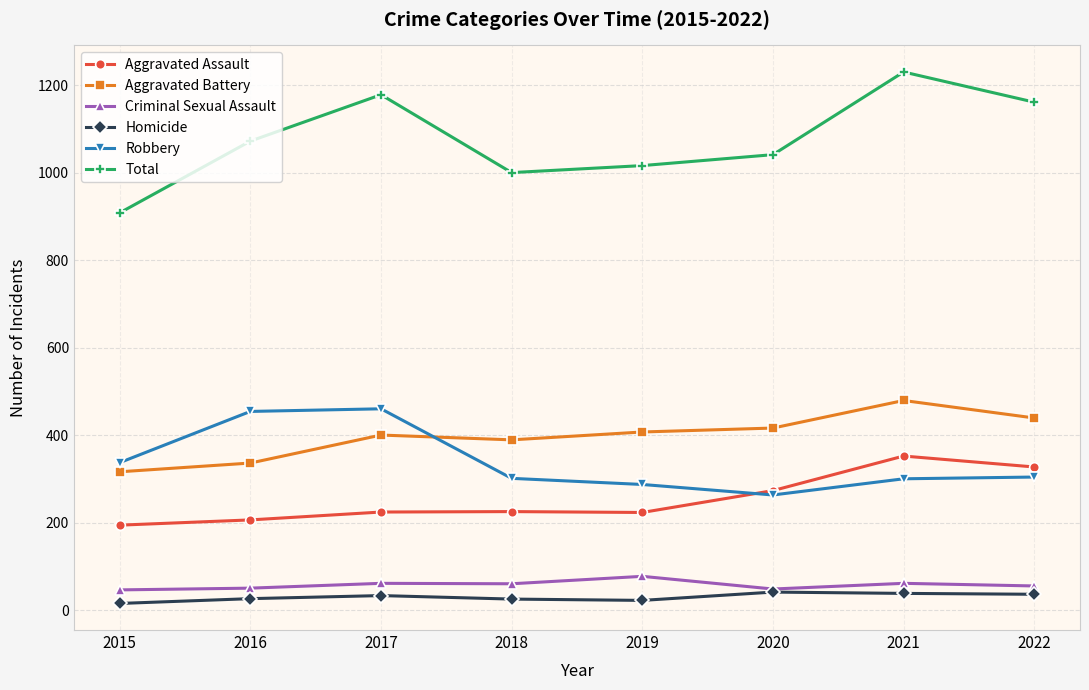

At which category is the sum across all series the highest?

2021